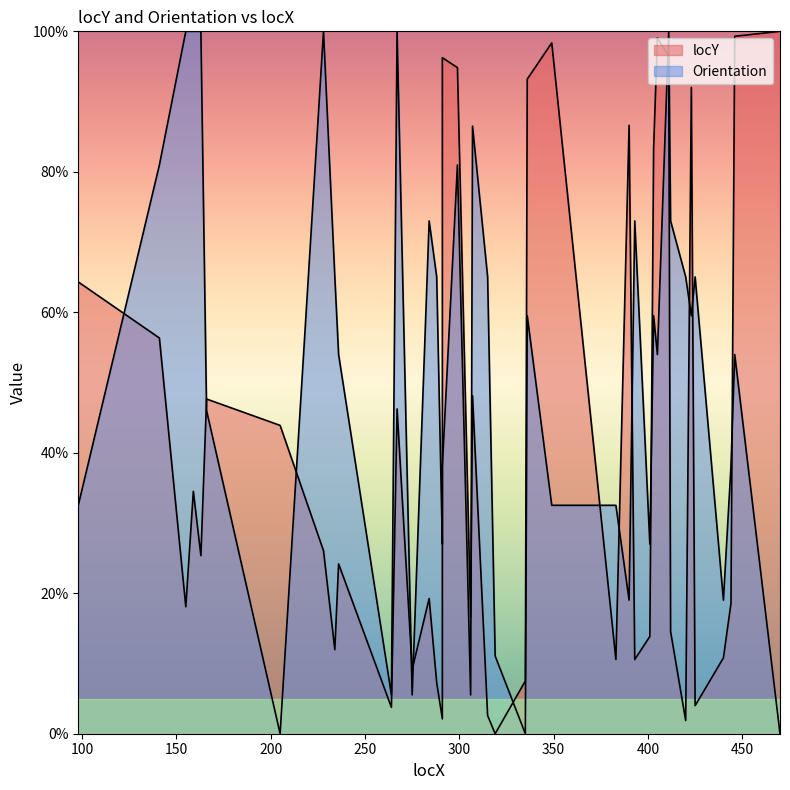

True or false: Orientation has more than 2 interior local peaks.

True